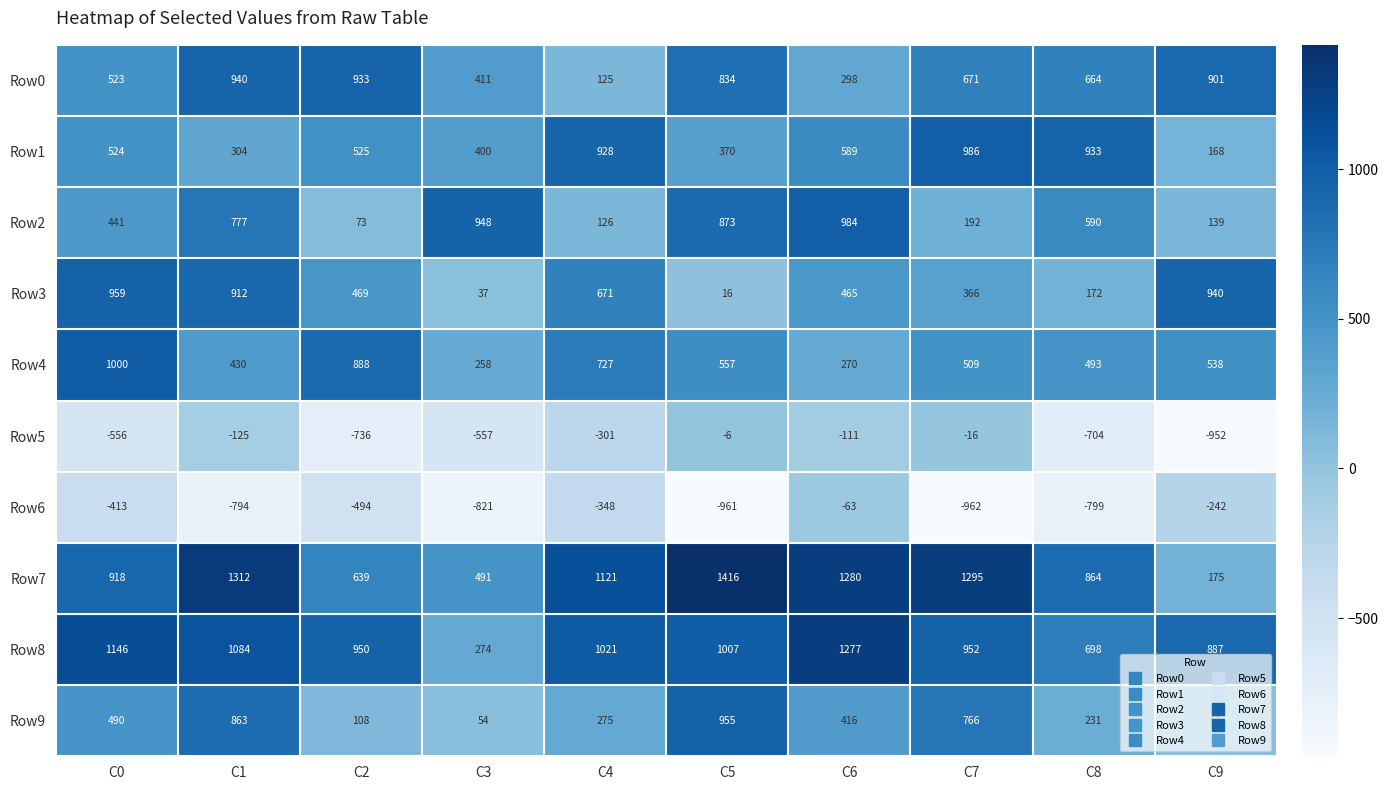

Which series has the widest spread of values?

Row7